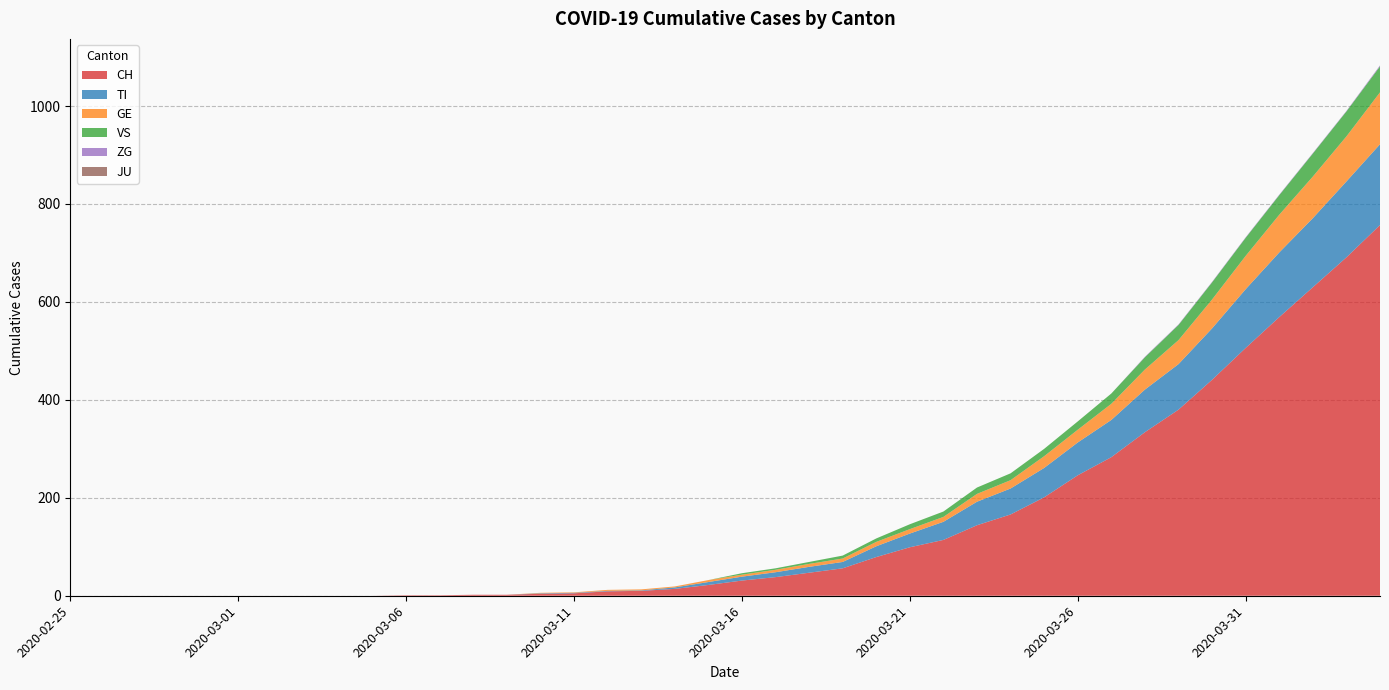

Reading left to right, extract all data points from this chart.

CH: 0	0	0	0	0	0	0	0	0	0	1	1	2	2	4	5	9	10	14	22	31	38	47	56	79	99	114	144	166	201	246	283	334	380	441	506	569	630	691	757
TI: 0	0	0	0	0	0	0	0	0	0	0	0	0	0	1	1	1	1	3	6	8	10	12	13	22	28	37	48	53	60	67	76	87	93	105	120	132	141	155	165
GE: 0	0	0	0	0	0	0	0	0	0	0	0	0	0	1	1	2	2	2	4	4	5	6	7	9	9	10	16	17	24	26	33	41	49	59	68	77	85	92	106
JU: 0	0	0	0	0	0	0	0	0	0	0	0	0	0	0	0	0	0	0	0	0	0	0	0	0	0	0	0	0	0	0	0	0	0	0	0	0	0	0	0
VS: 0	0	0	0	0	0	0	0	0	0	0	0	0	0	0	0	0	0	0	0	3	3	4	6	7	10	11	13	14	15	17	21	25	31	35	37	40	47	51	53
ZG: 0	0	0	0	0	0	0	0	0	0	0	0	0	0	0	0	0	0	0	0	0	0	0	0	0	0	0	0	0	0	0	0	1	1	1	1	1	1	1	2